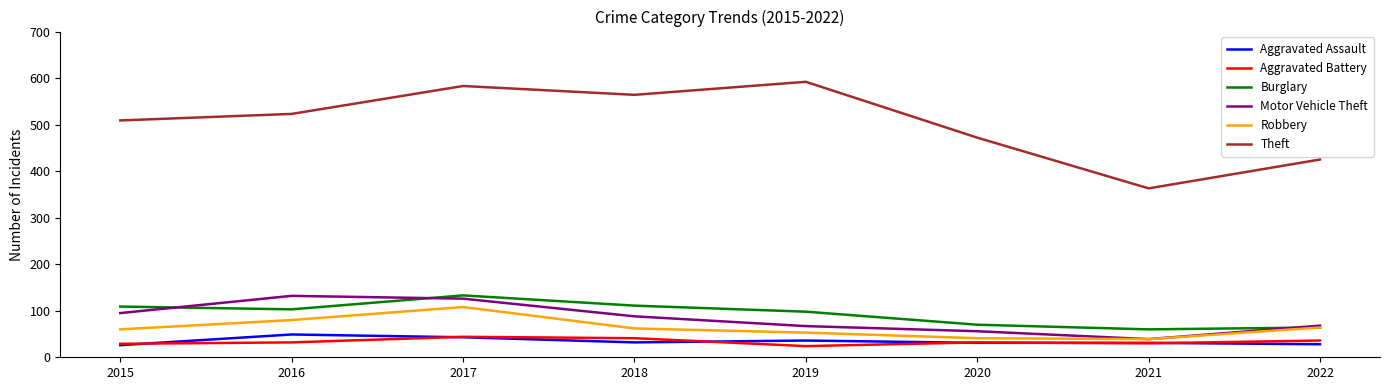

What is the average value of the Theft series?

504